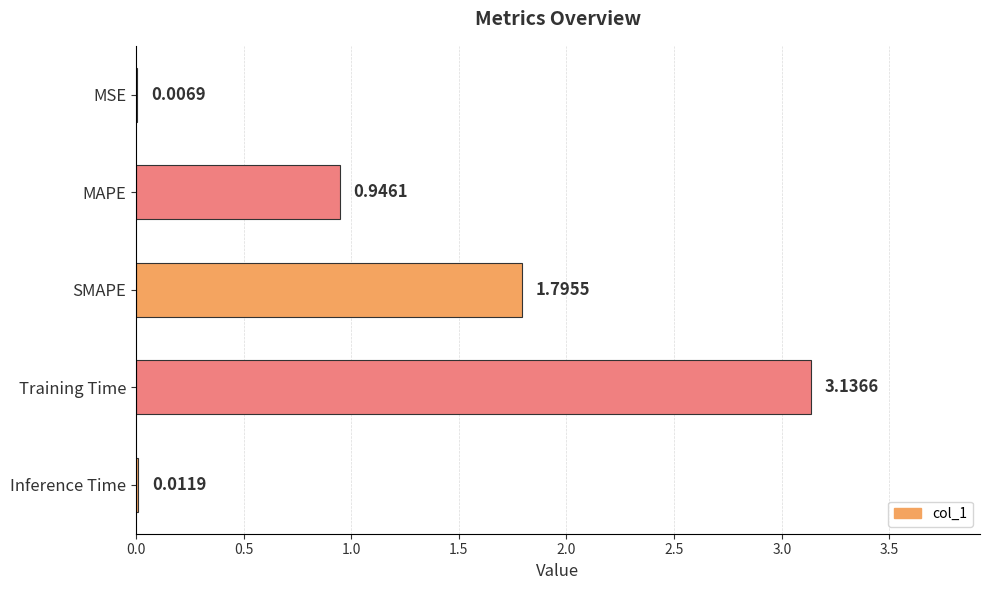

At which label is the value closest to 1?

MAPE